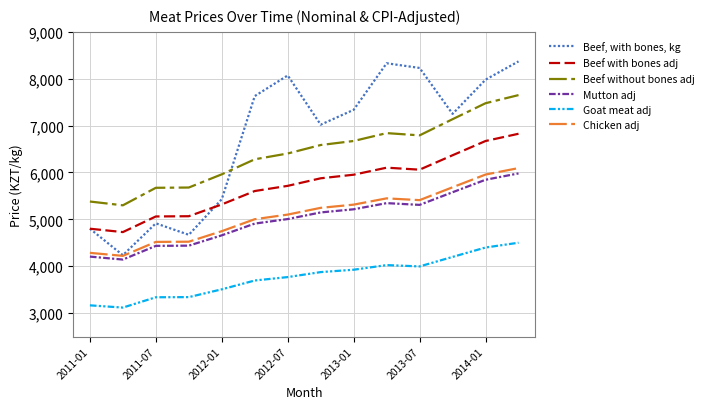

Does the chart have visible grid lines?

Yes